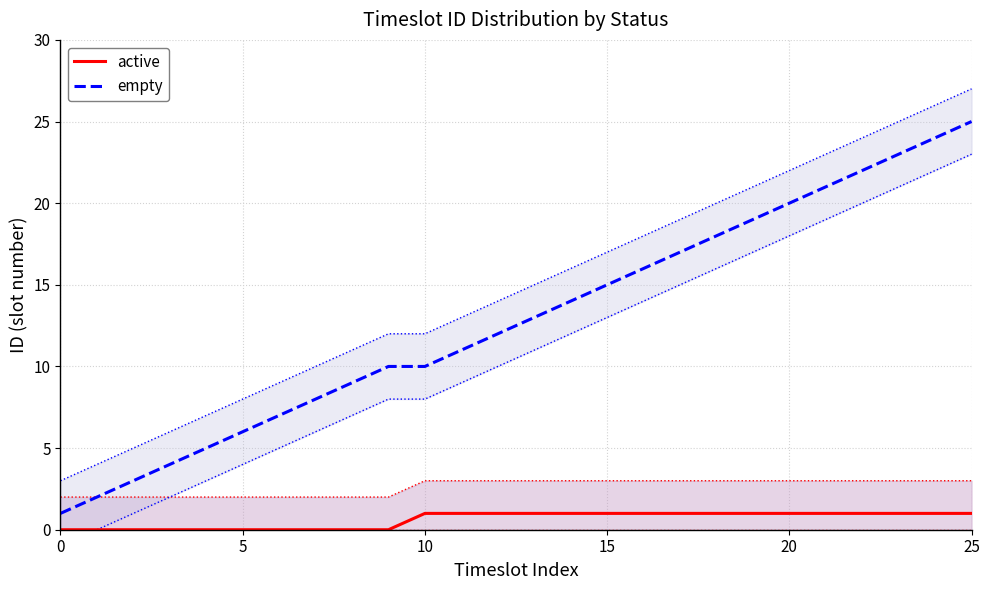

Where does the empty series first go above 13?

14